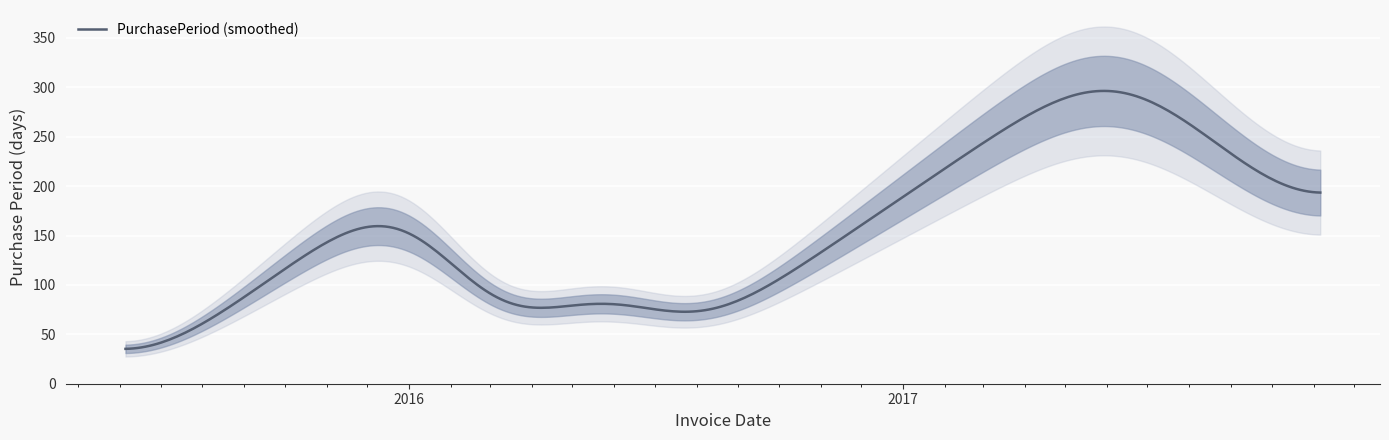

What position from the left is 2016-07-07?

6